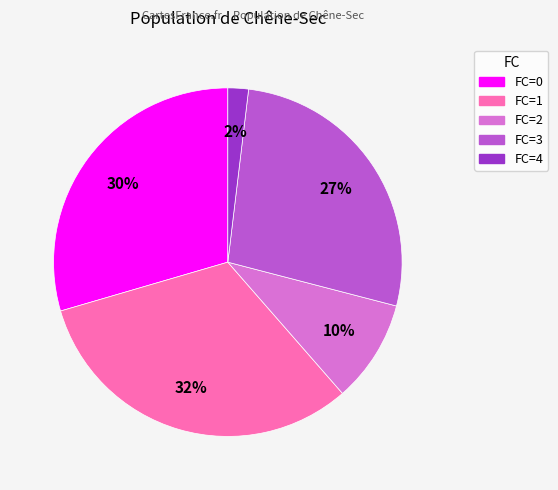

To the nearest percent, what is the difference between the largest and smallest slice percentages?

30%